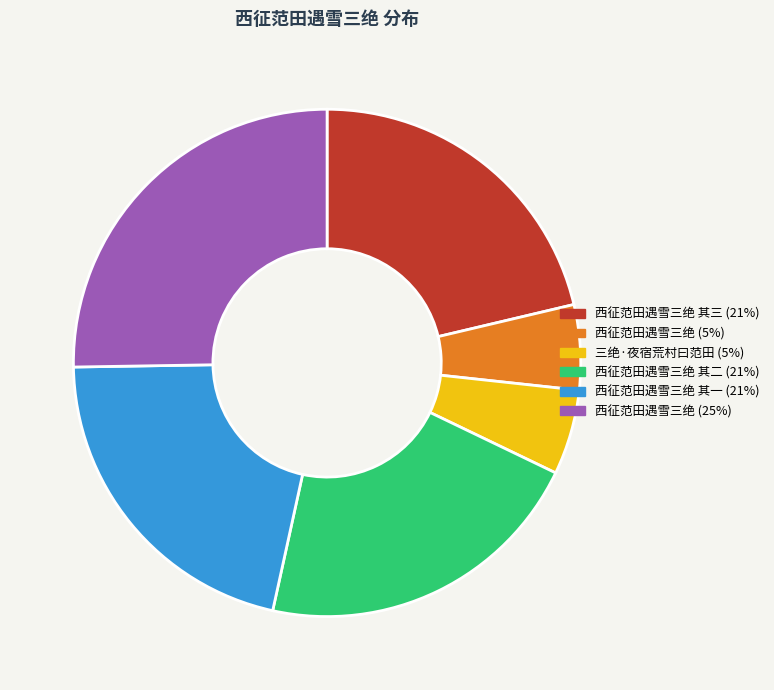

Does any single category account for the majority?

No